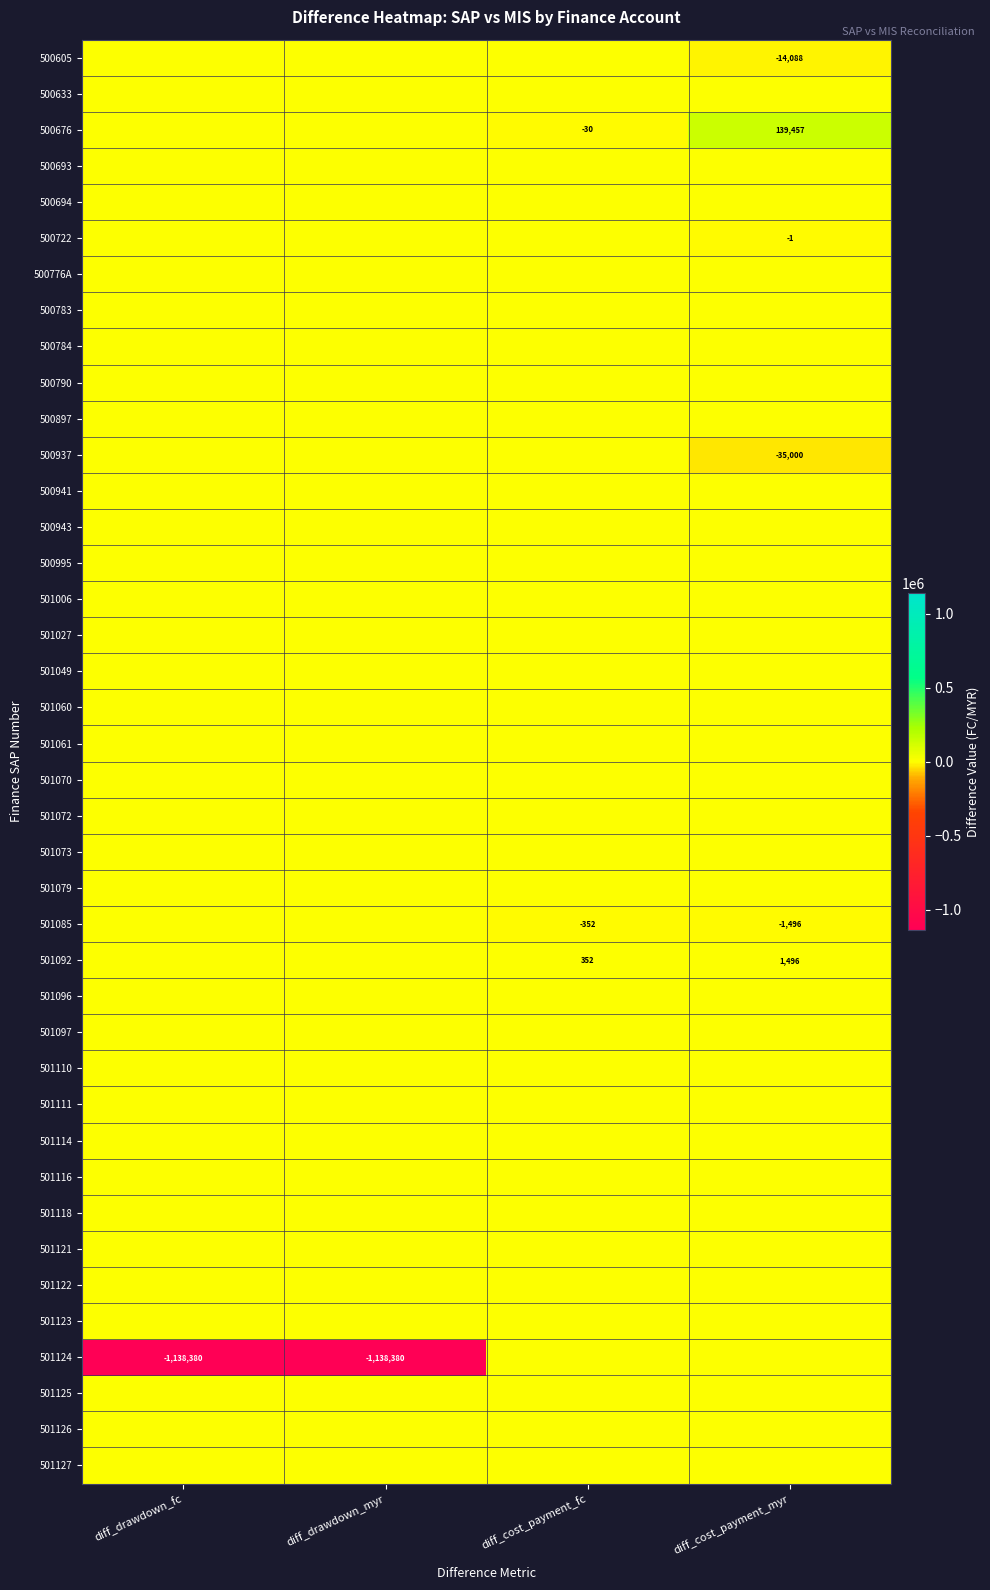

What is the spread (max minus min) of values at diff_drawdown_fc?

1138379.9